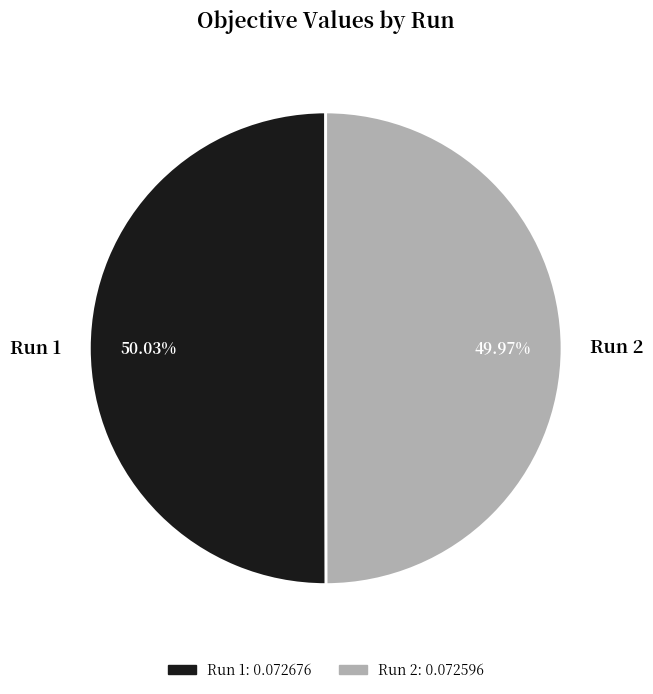

What percentage is the Run 1 slice, to the nearest percent?

50%